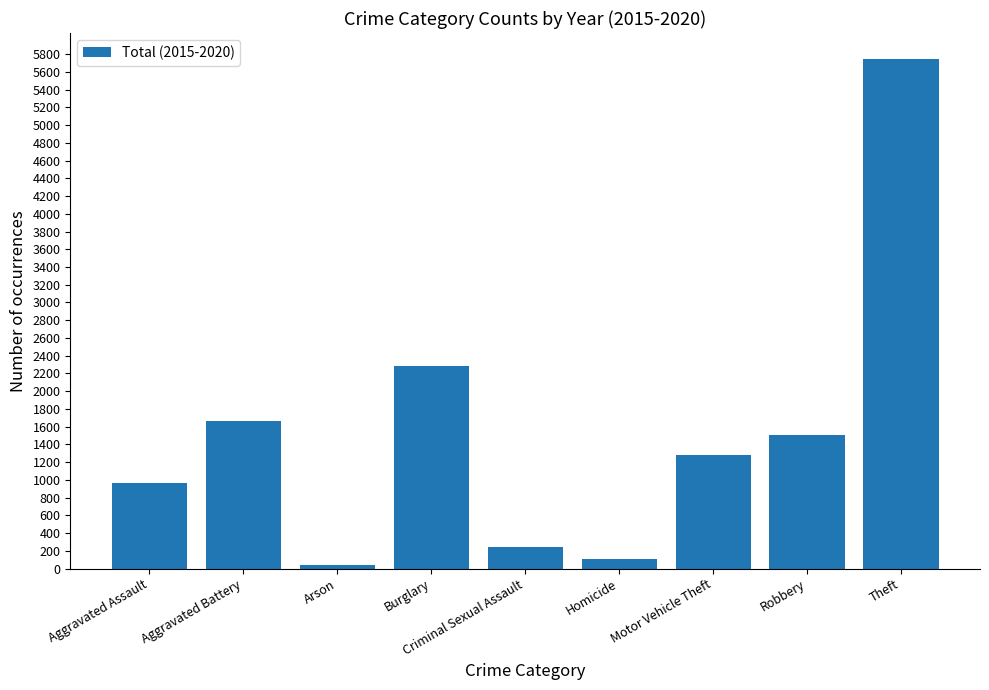

Does the chart contain stacked bars?

No